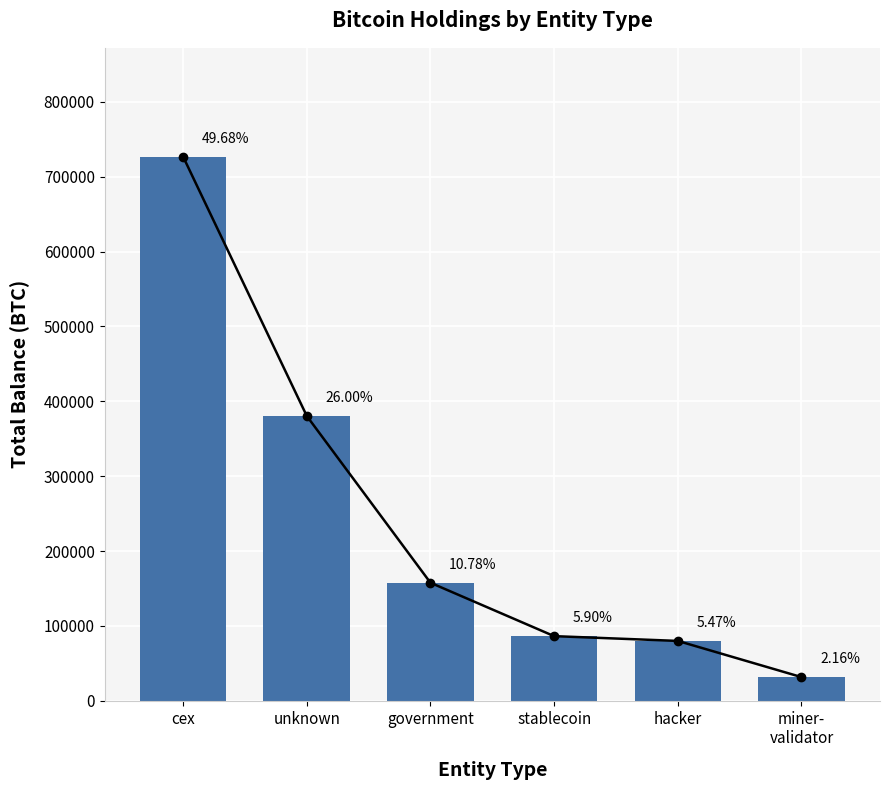

Read the value at miner-
validator.

31643.4